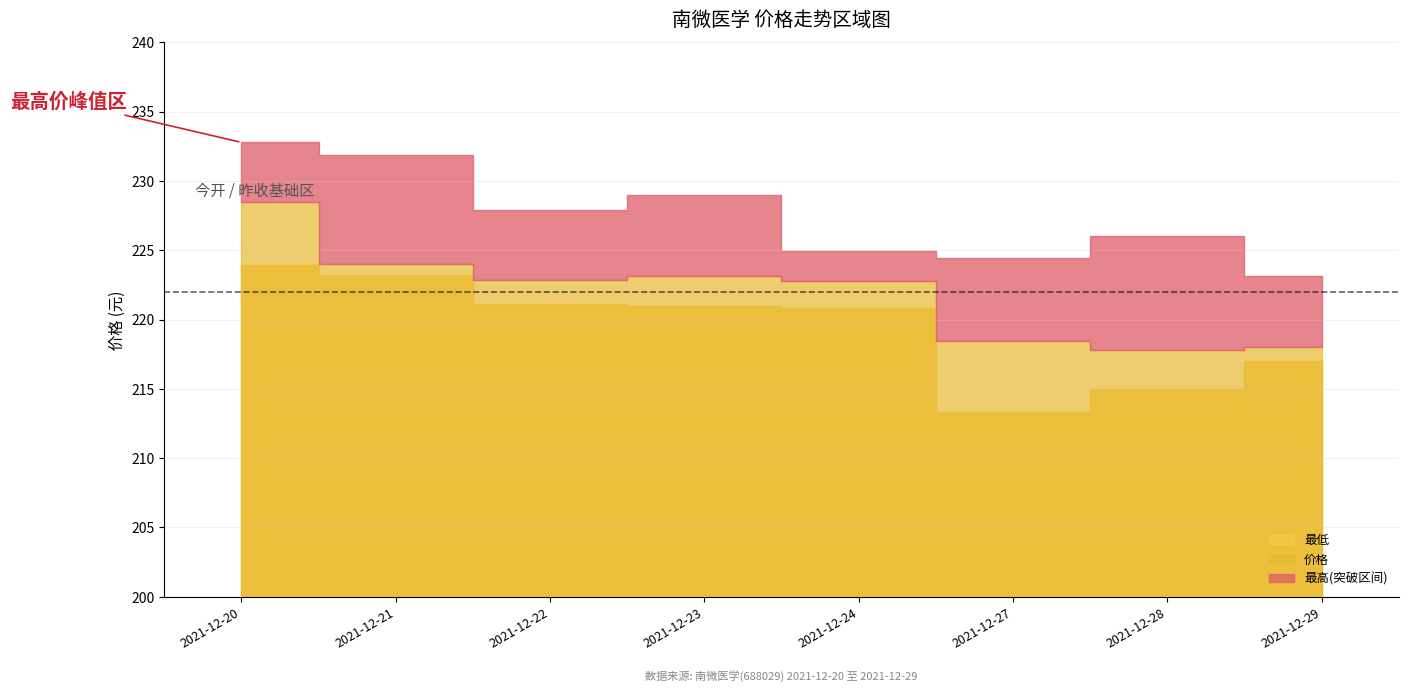

The 昨收 series shows 365.0 at 2021-12-24. True or false?

False